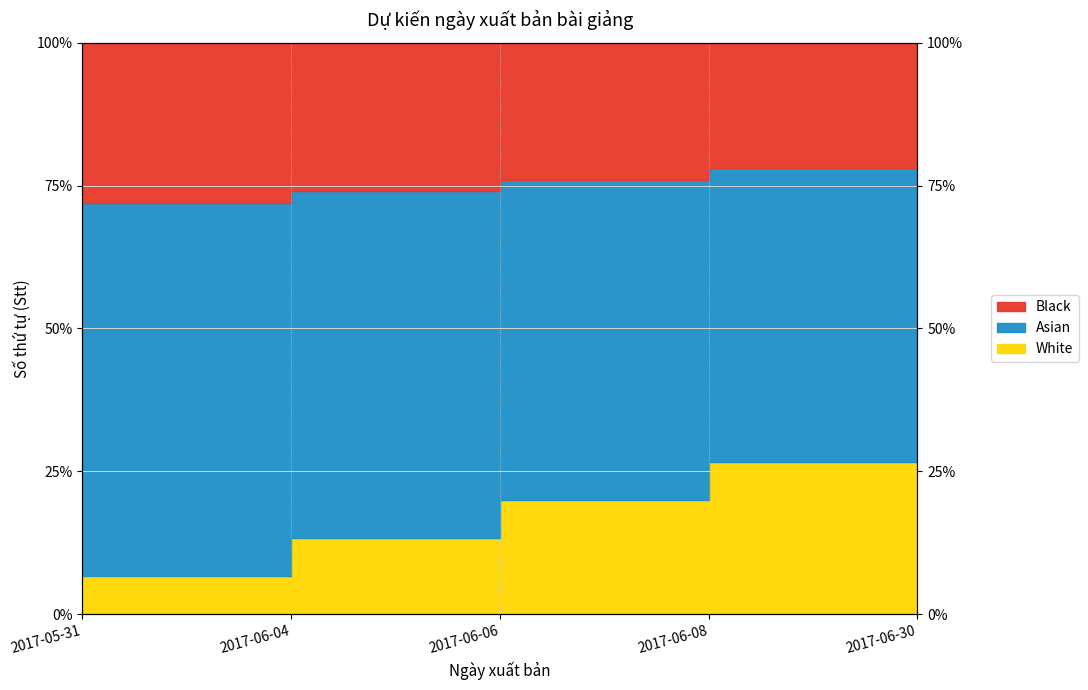

True or false: the data shows 33.4 at 2017-06-06.

False